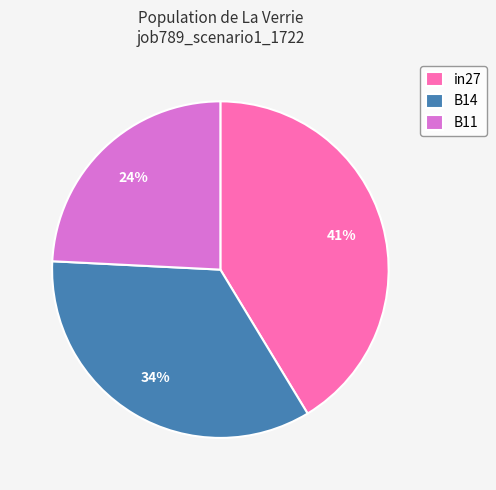

To the nearest percent, what is the difference between the in27 and B14 slice percentages?

7%